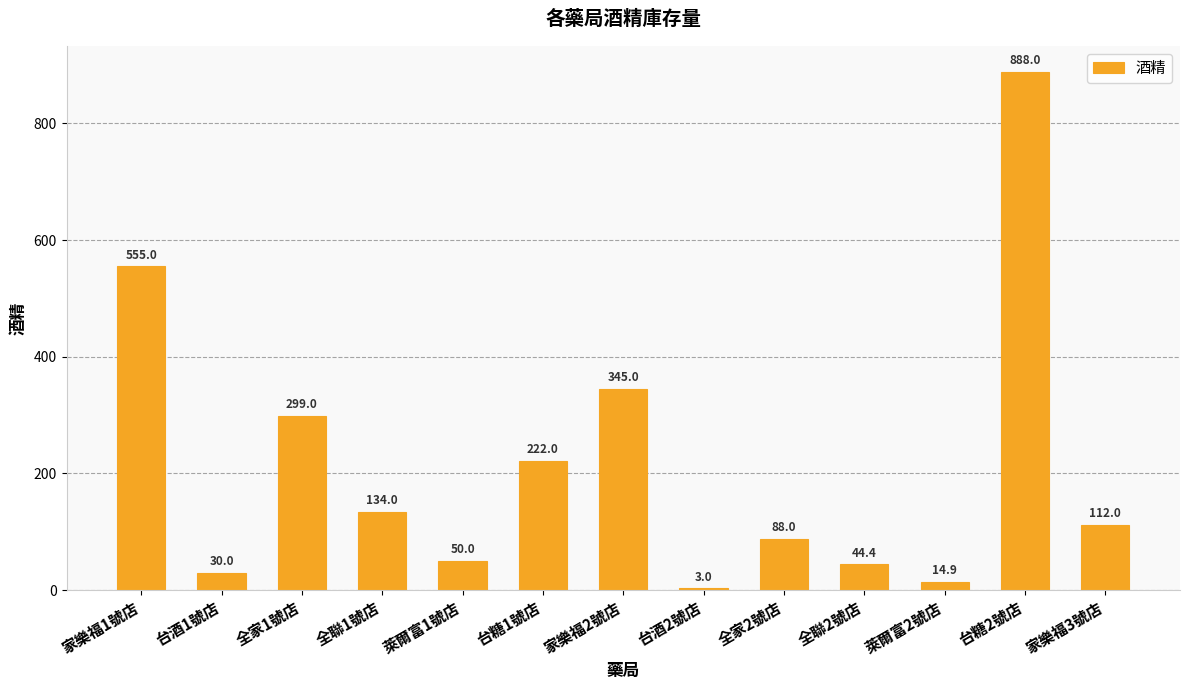

What is the greatest value displayed?

888.0